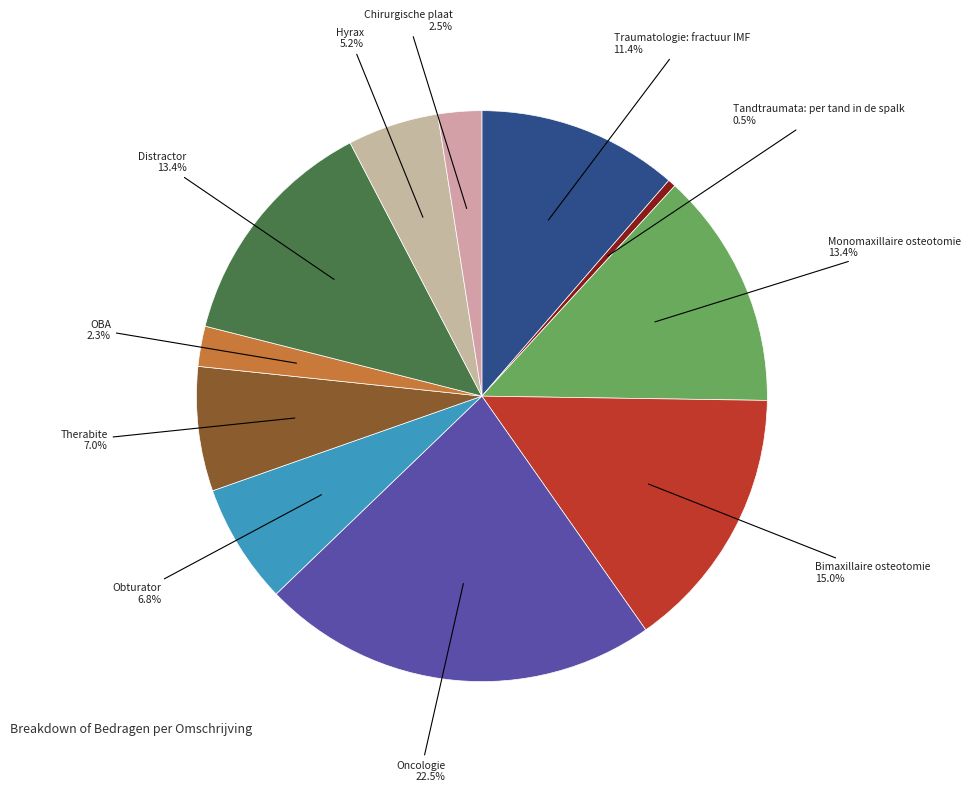

To the nearest percent, what percentage of the pie is Distractor?

13%